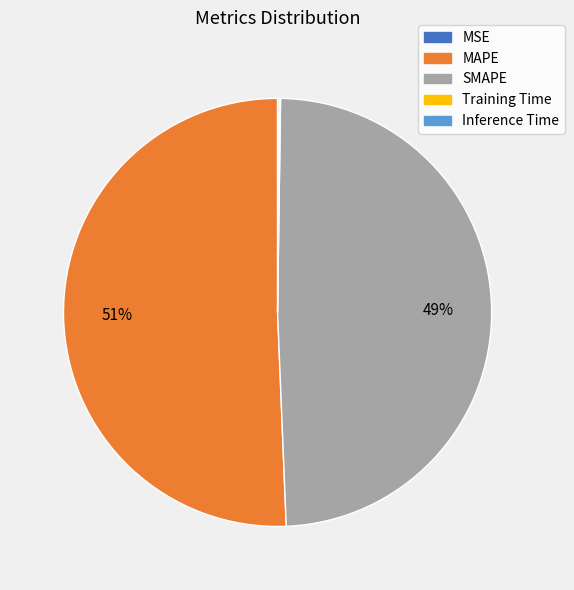

What is the largest slice in the pie chart?

MAPE